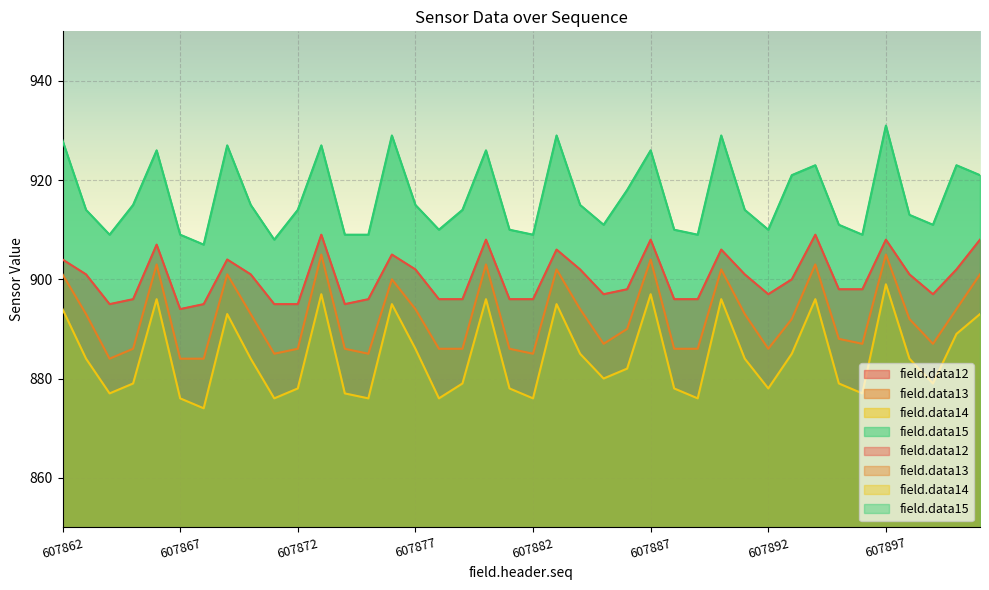

At which category does field.data13 reach its first local peak?

607866